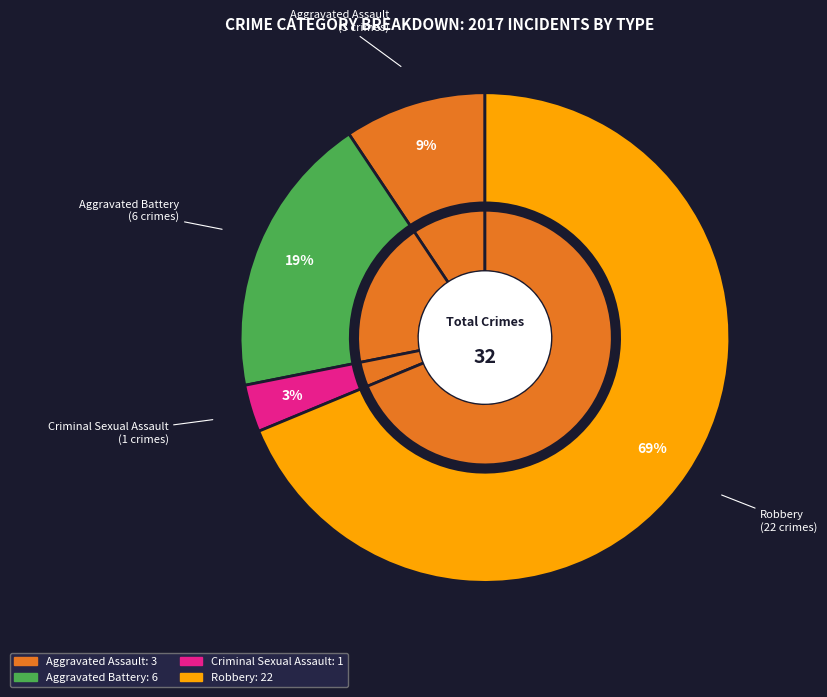

The Robbery slice represents 69% of the pie. True or false?

True